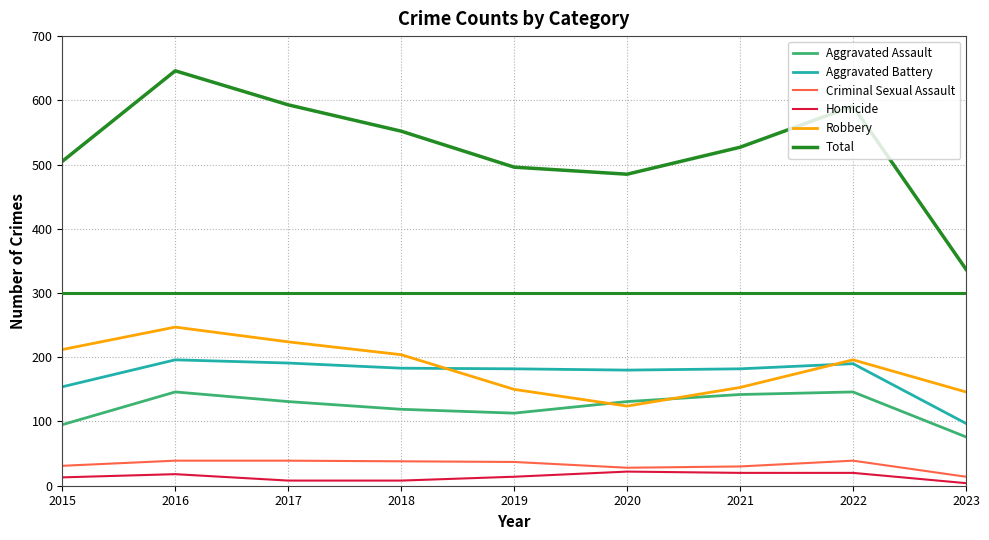

The value of Total at 2018 is 552. True or false?

True